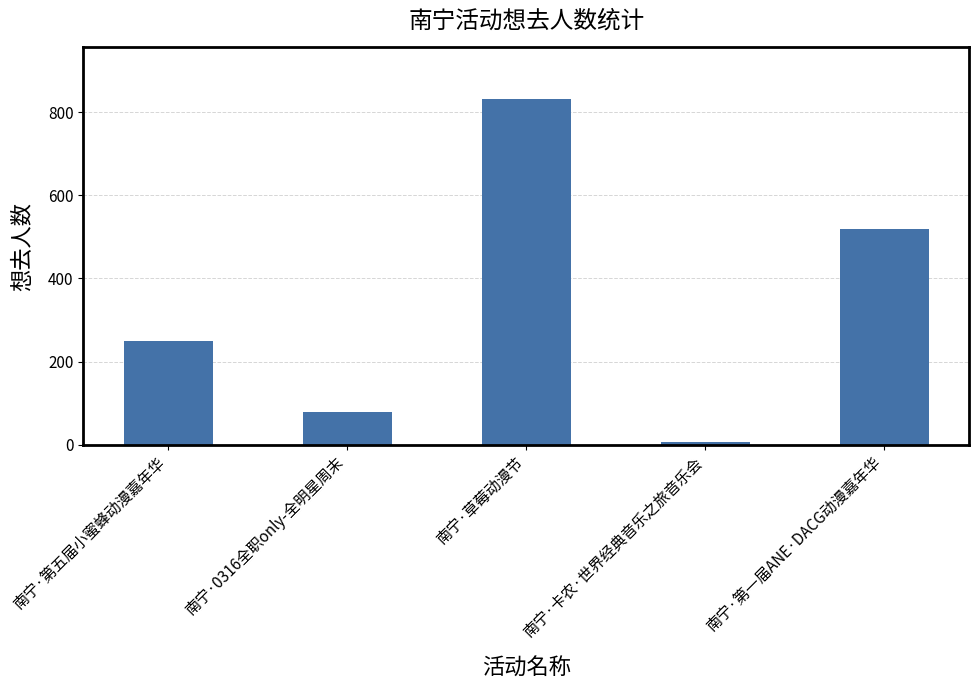

Which category has the highest value across all series?

南宁·草莓动漫节